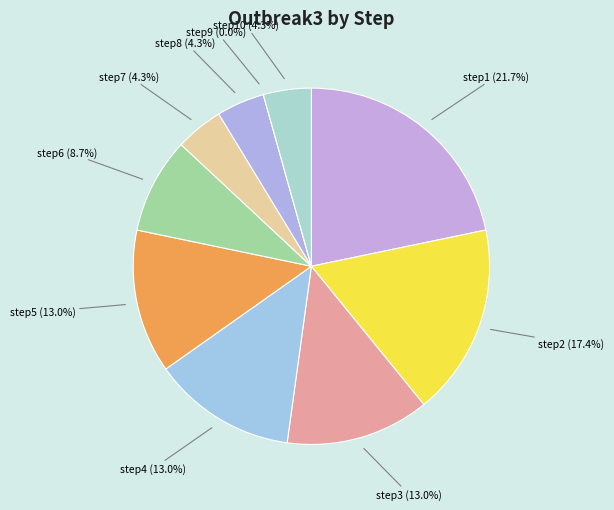

Does step2 represent more than half of the total?

No